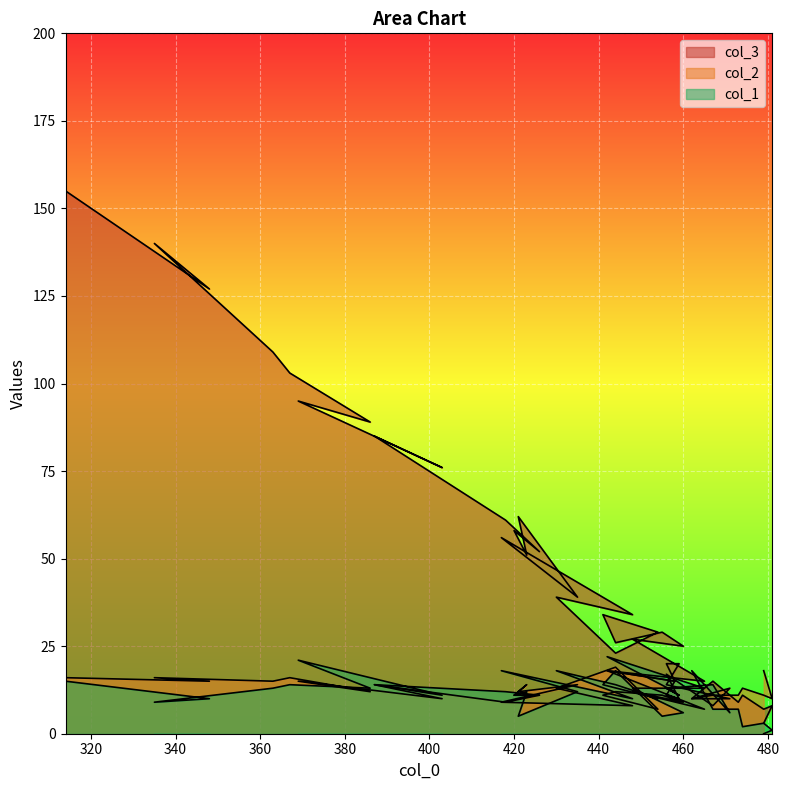

How many lines are shown in the chart?

3